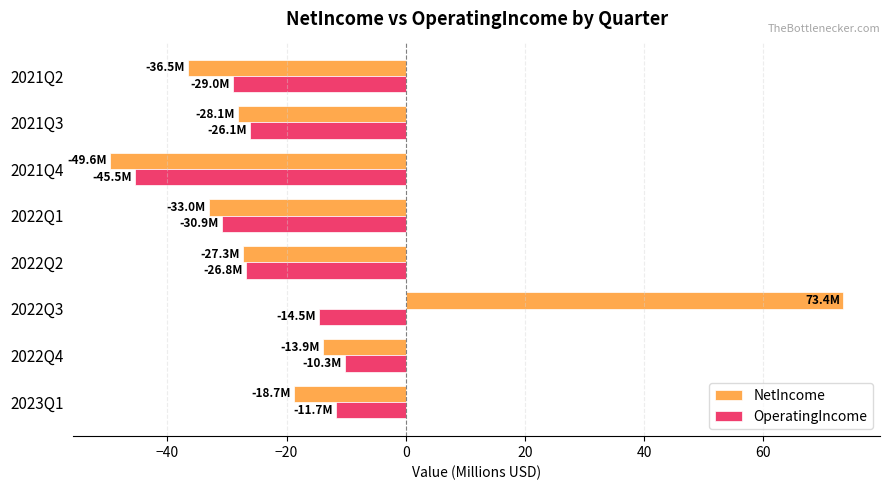

Between 2022Q2 and 2021Q4, which series saw the biggest shift?

NetIncome